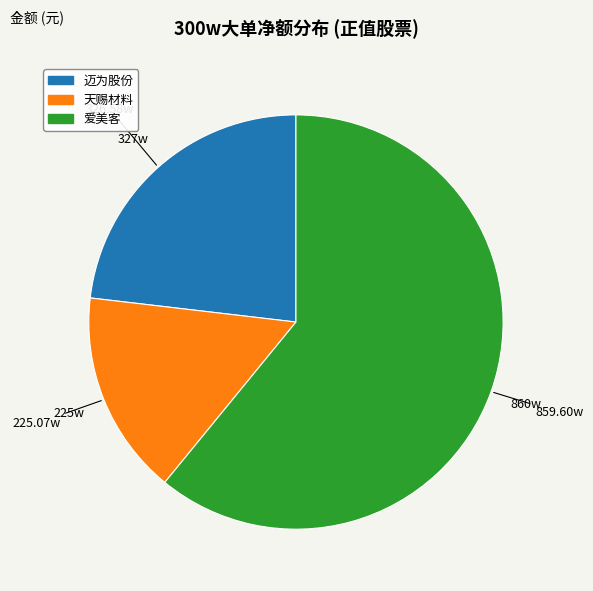

How many segments does this pie chart have?

3